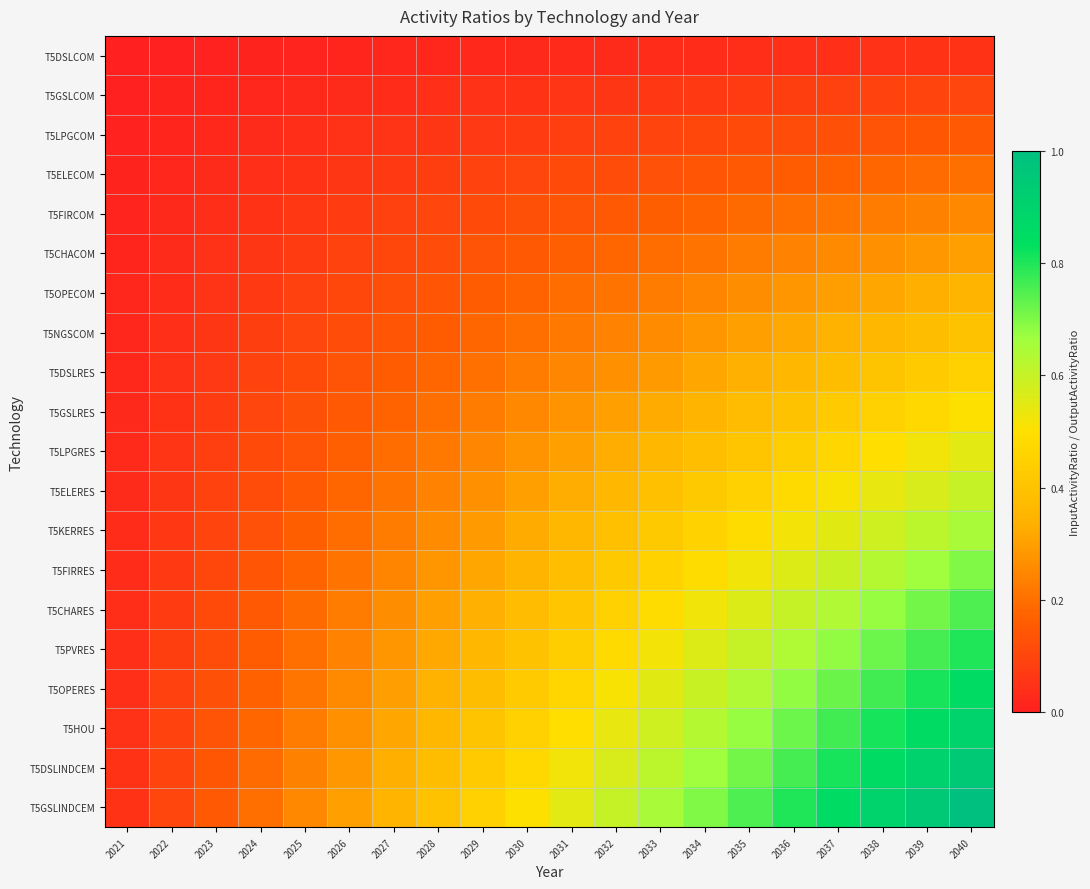

What is the spread (max minus min) of values at 2024?

0.2